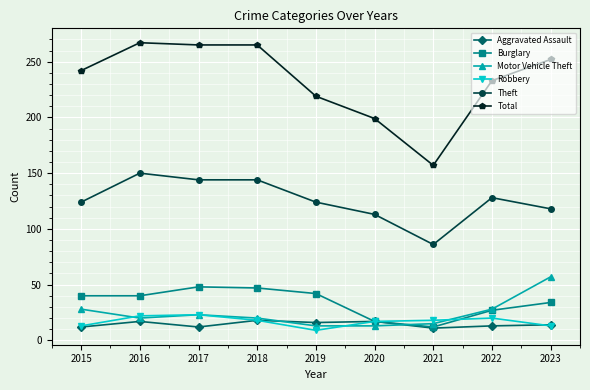

What is the approximate value of Aggravated Assault at 2017?

12